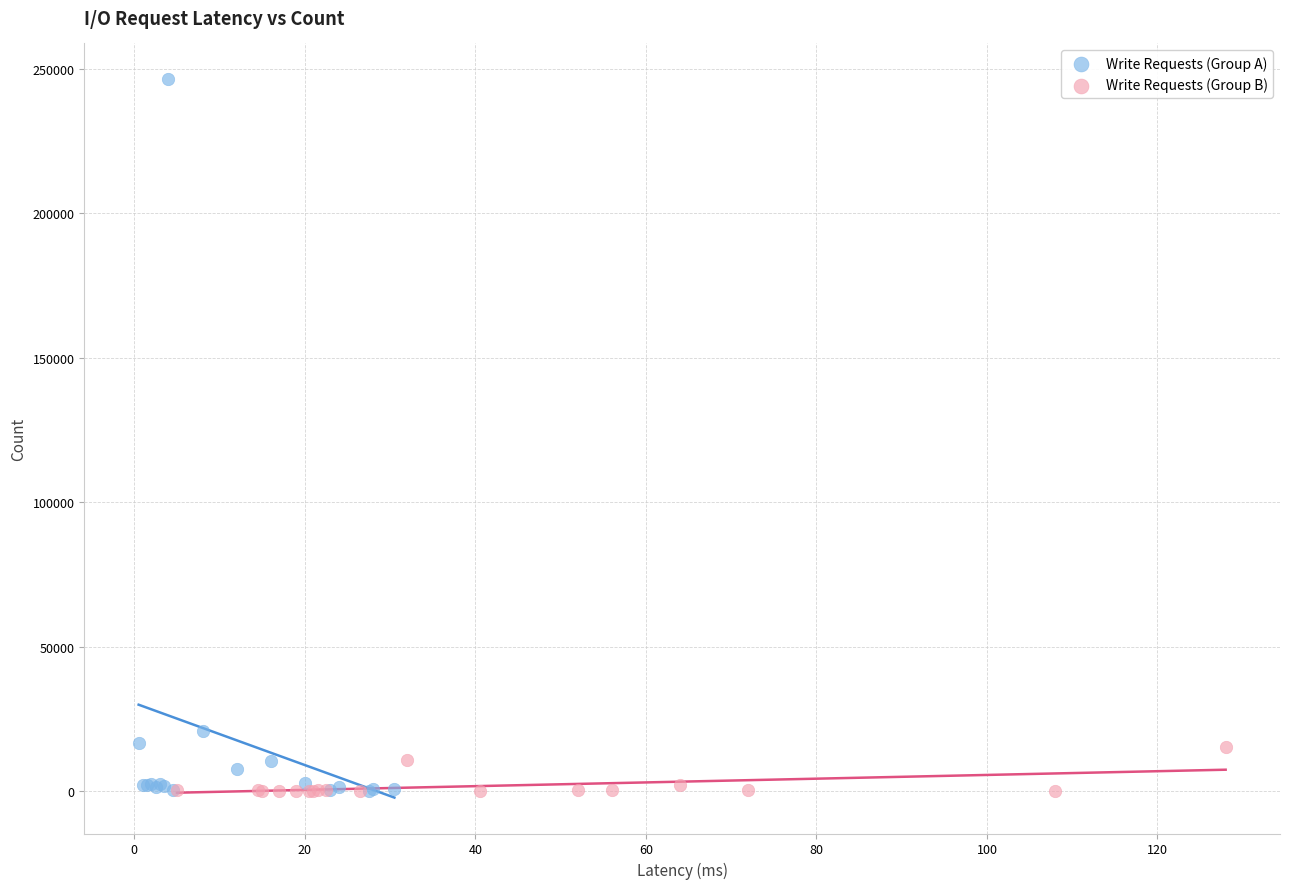

What are all the series names shown in the legend?

Write Requests (Group A), Write Requests (Group B)